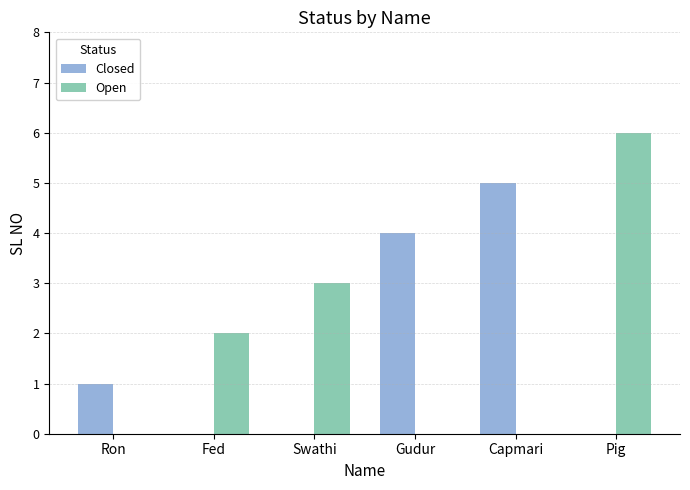

Between Swathi and Pig, which series saw the biggest shift?

Open